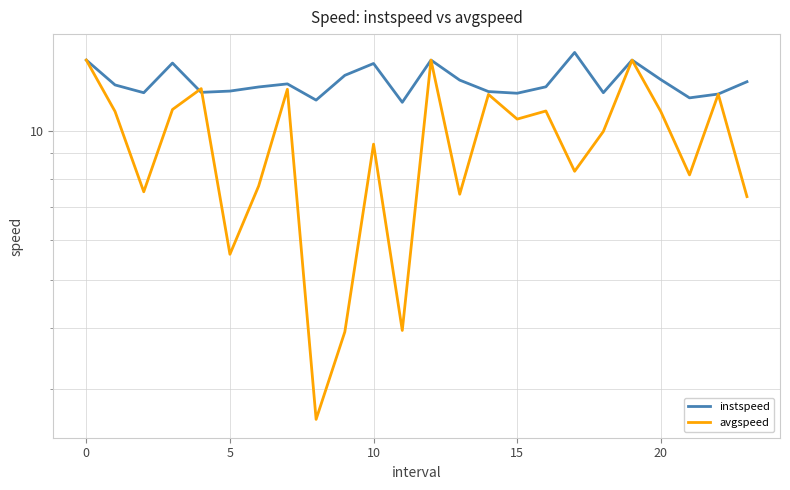

How many values in the instspeed series exceed 12?

15